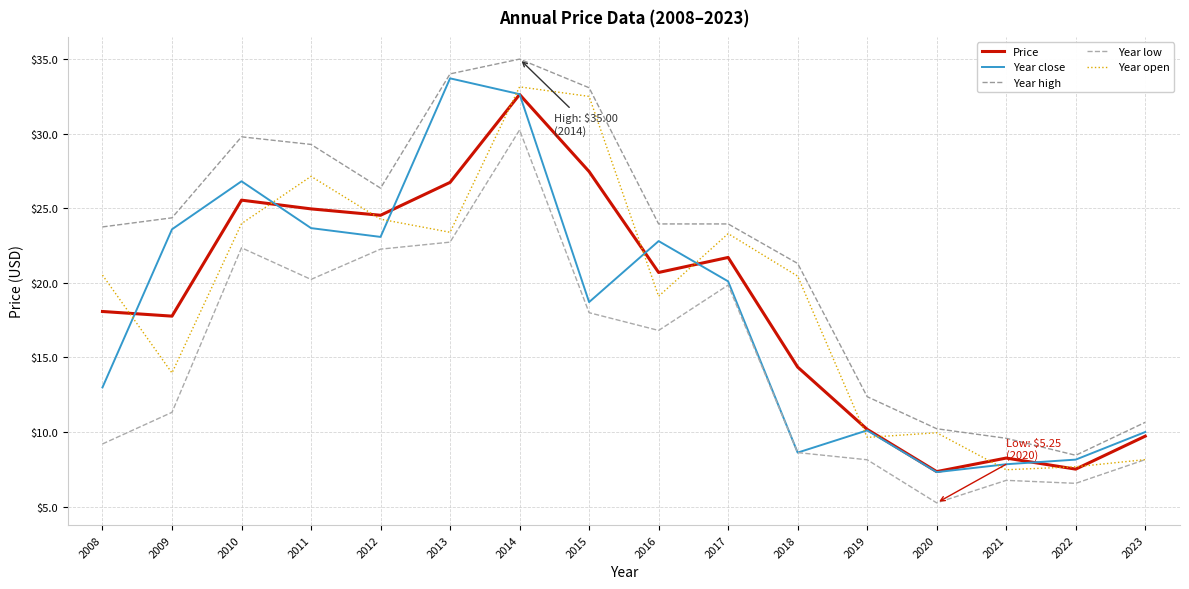

True or false: Year low and Price cross at least once.

False